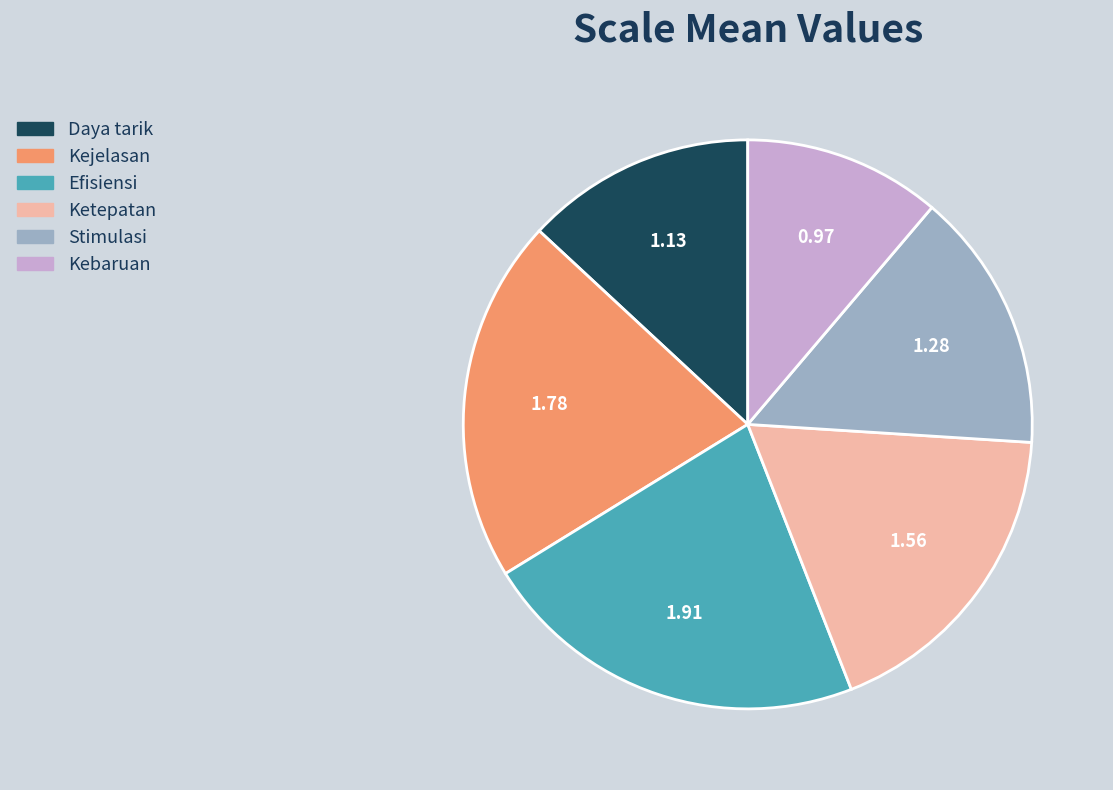

Does Kejelasan represent more than half of the total?

No